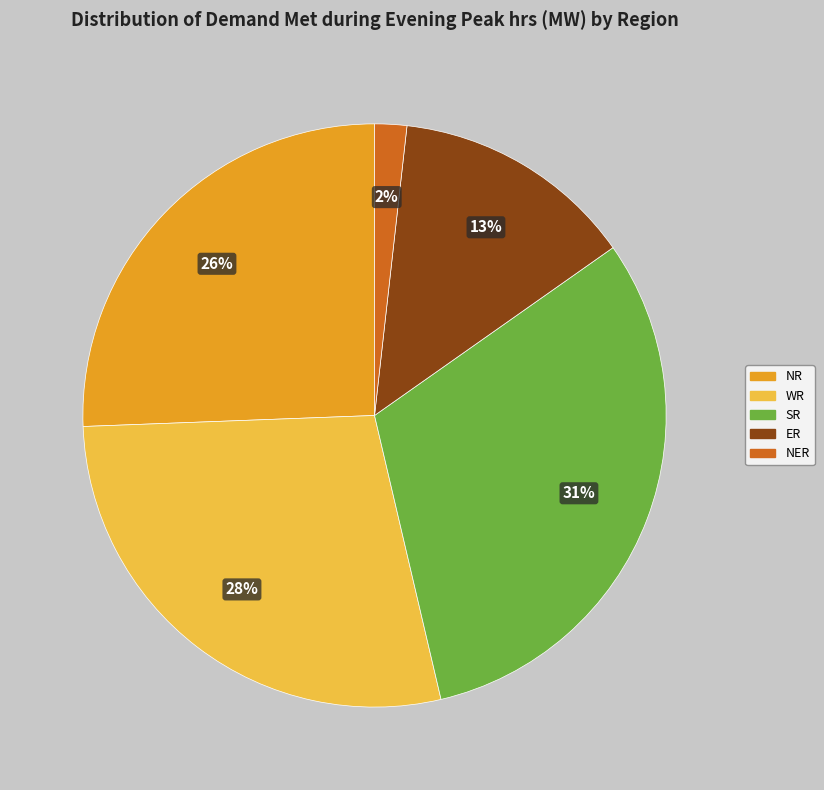

What is the largest slice in the pie chart?

SR